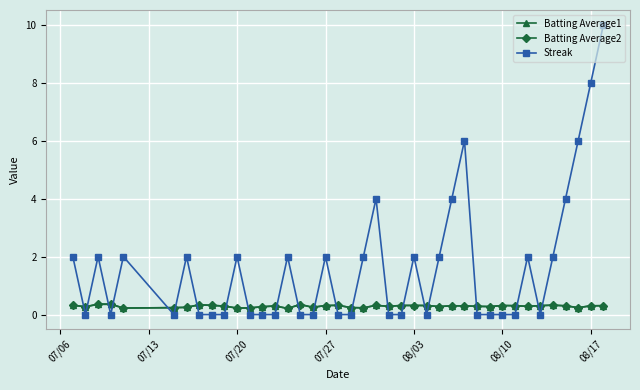

What is the maximum value for Streak?

10.0